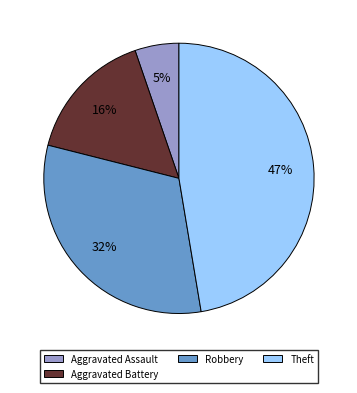

To the nearest percent, what is the average slice percentage?

25%